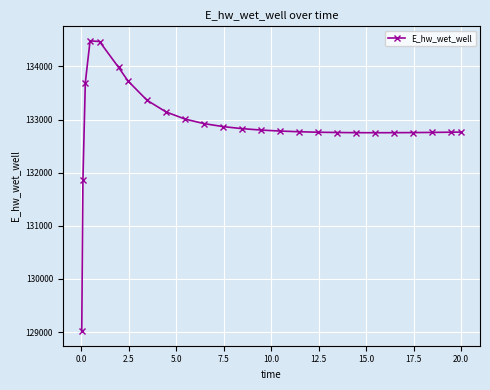

Count the number of values greater than 132783.

13